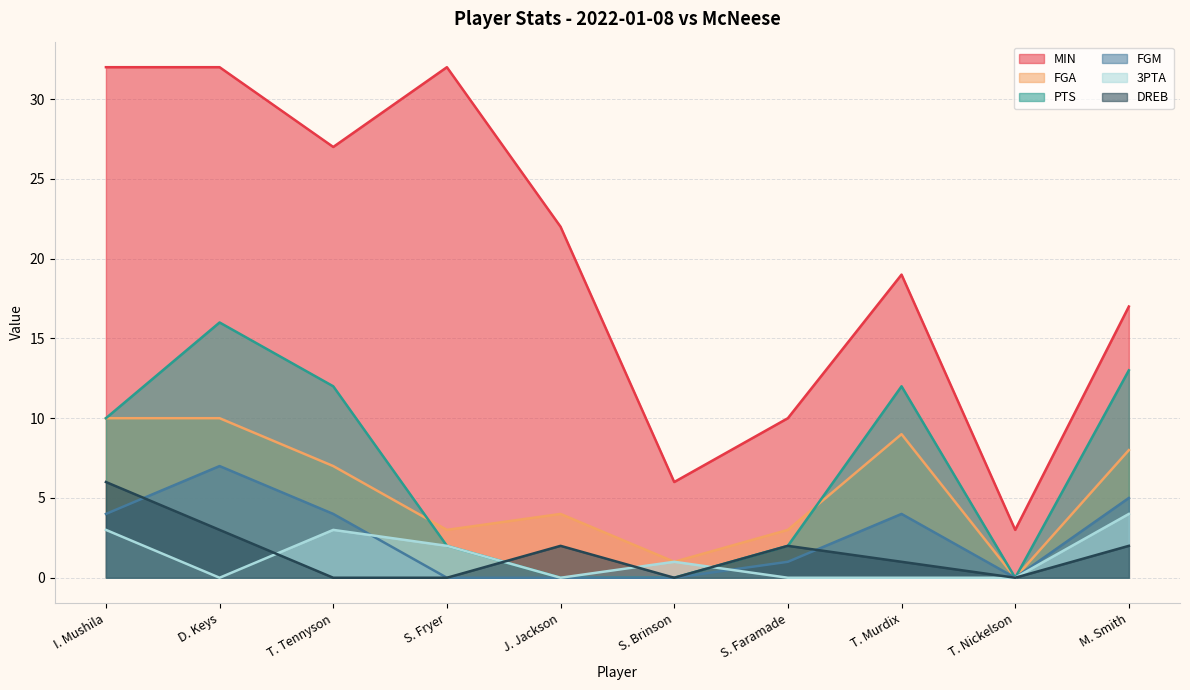

True or false: 3PTA and MIN cross at least once.

False